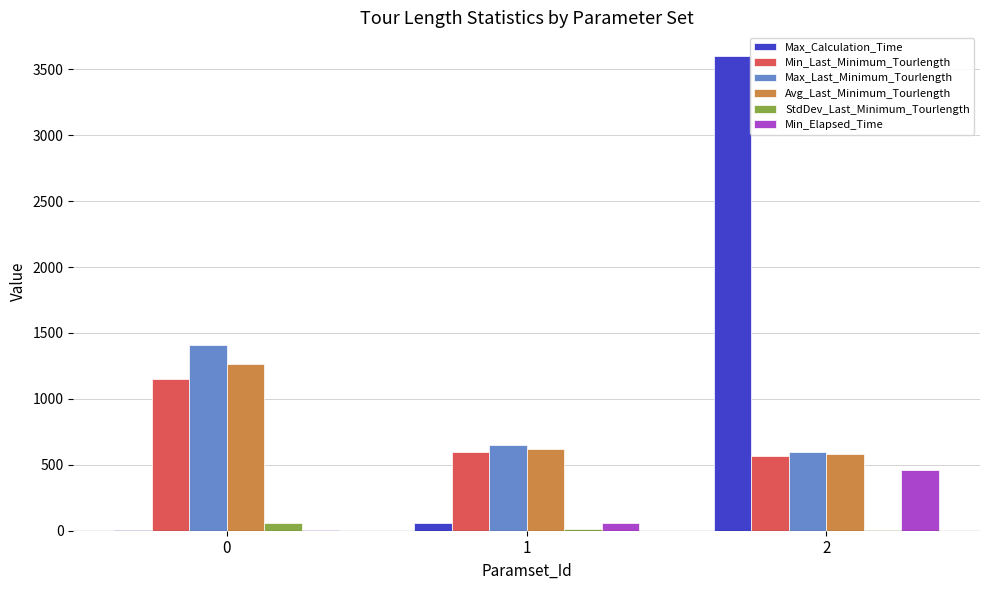

Which series has the largest total across all categories?

Max_Calculation_Time